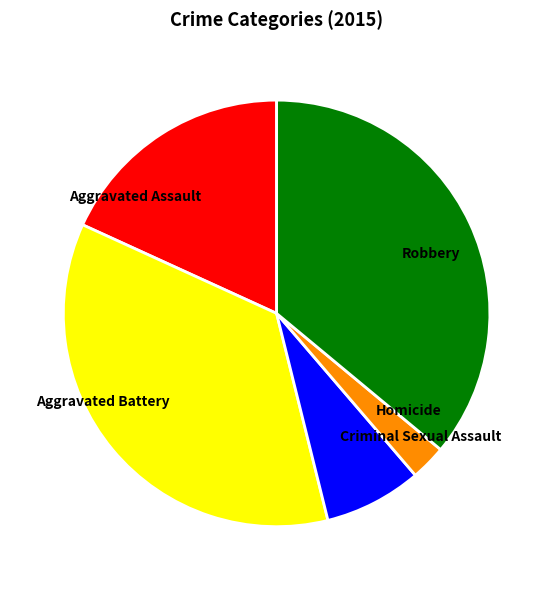

Is the sum of Aggravated Assault and Homicide greater than half?

No